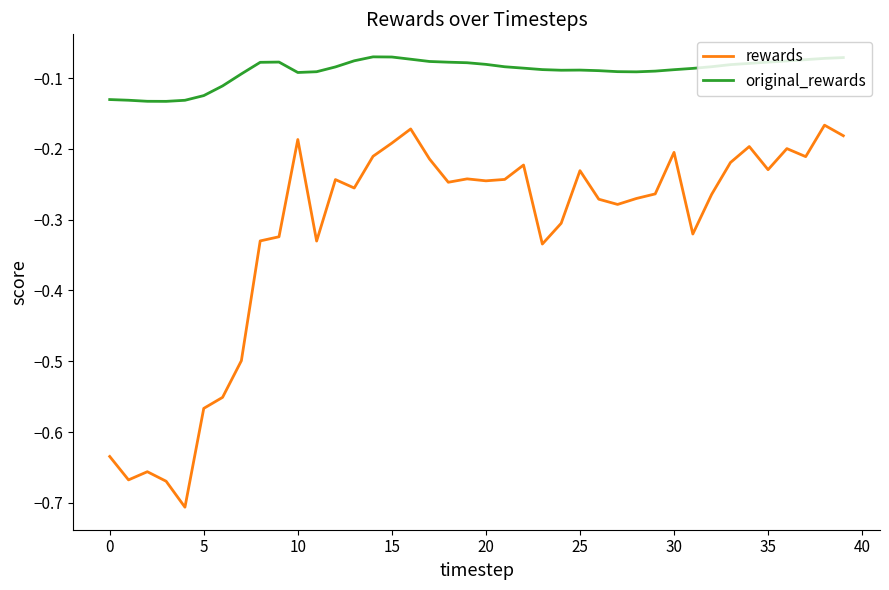

Which series has the largest total across all categories?

original_rewards